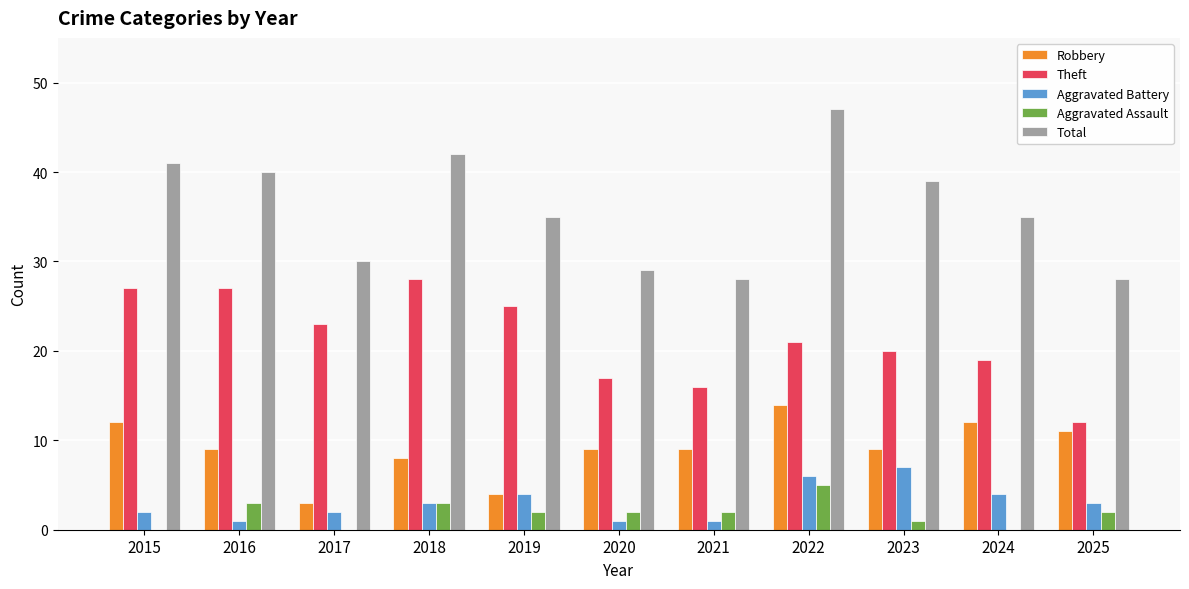

The value of Aggravated Battery at 2020 is 1. True or false?

True